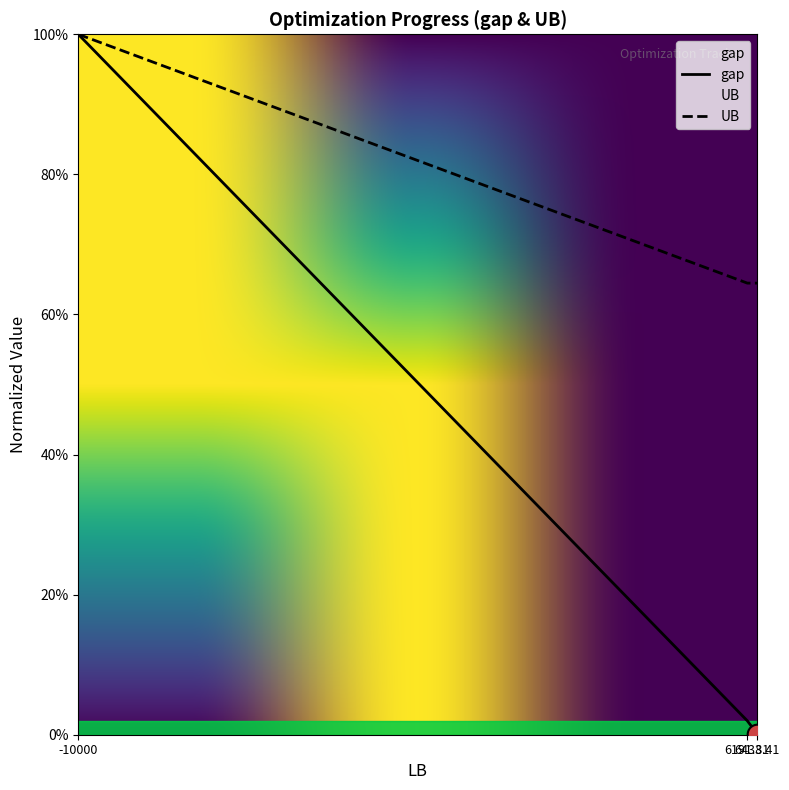

Which series contains the lowest Y value?

gap